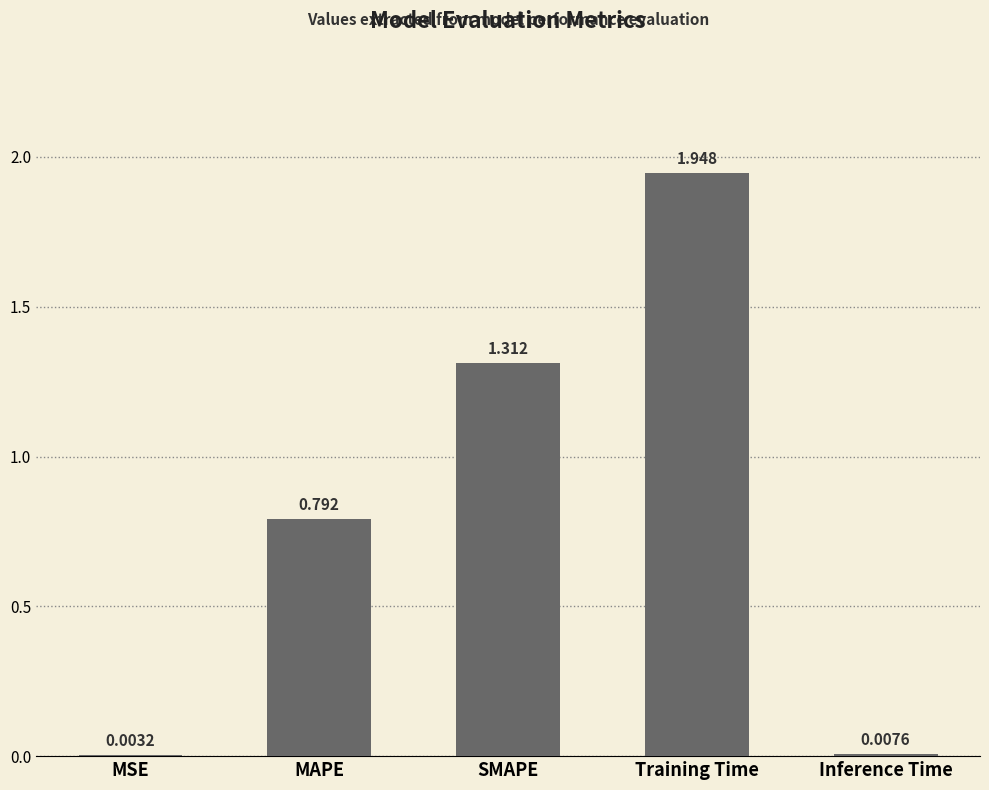

Are the bars horizontal?

No